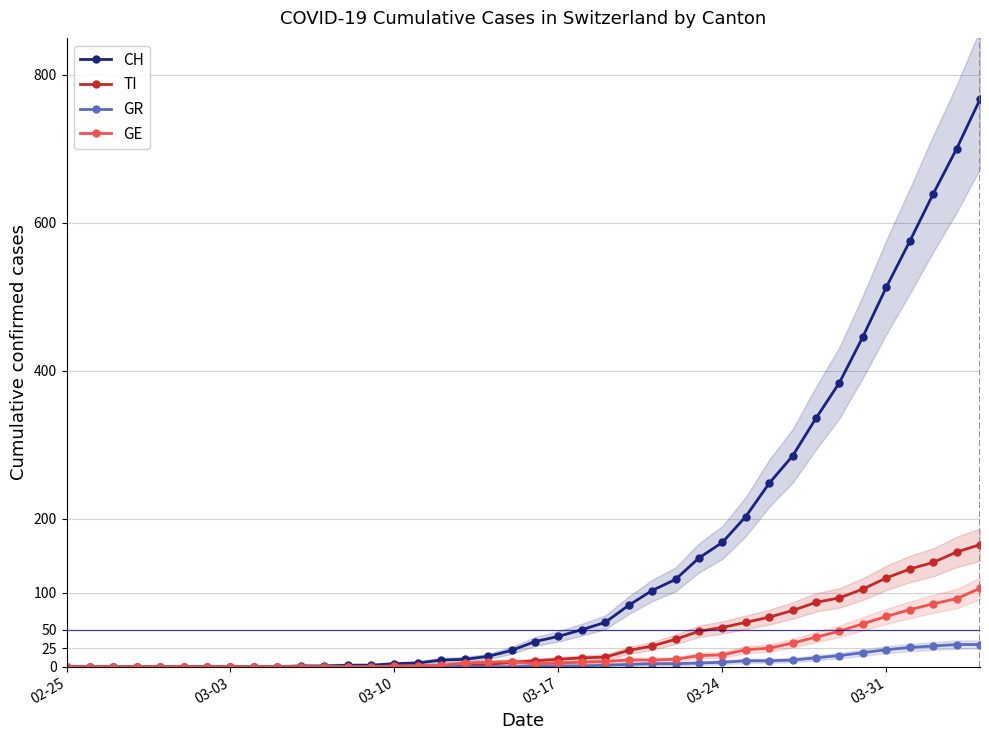

How many data points in GE are above 6?

18